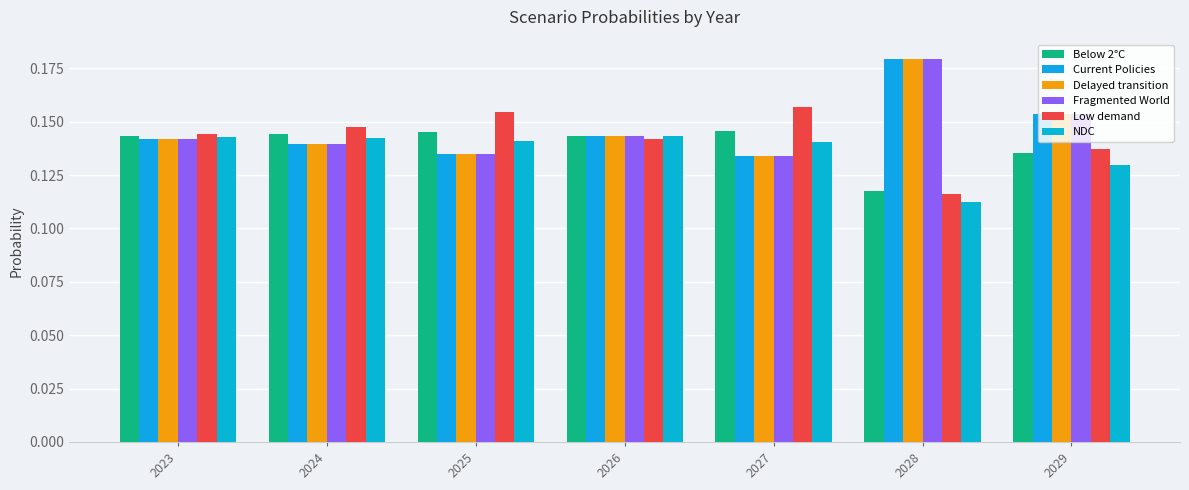

Is it true that Current Policies equals 0.2 at 2026?

False